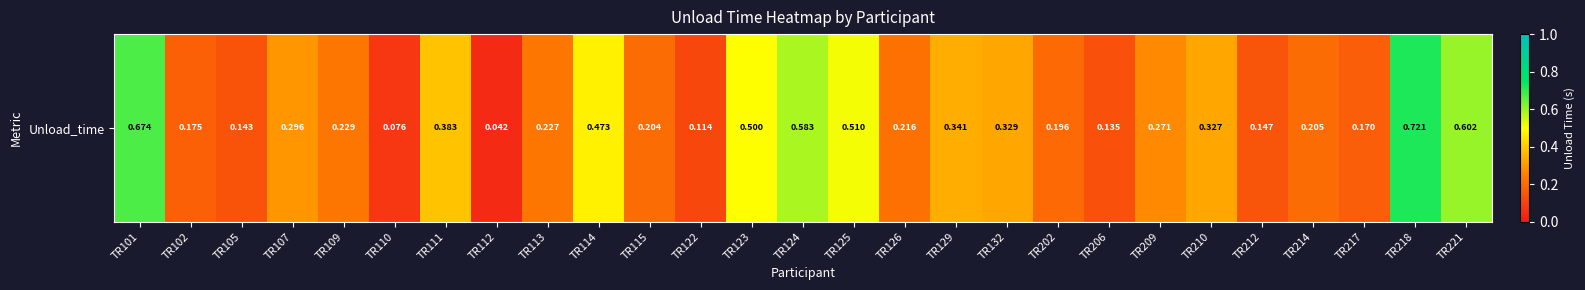

Rank the categories by value from lowest to highest.

TR112, TR110, TR122, TR206, TR105, TR212, TR217, TR102, TR202, TR115, TR214, TR126, TR113, TR109, TR209, TR107, TR210, TR132, TR129, TR111, TR114, TR123, TR125, TR124, TR221, TR101, TR218